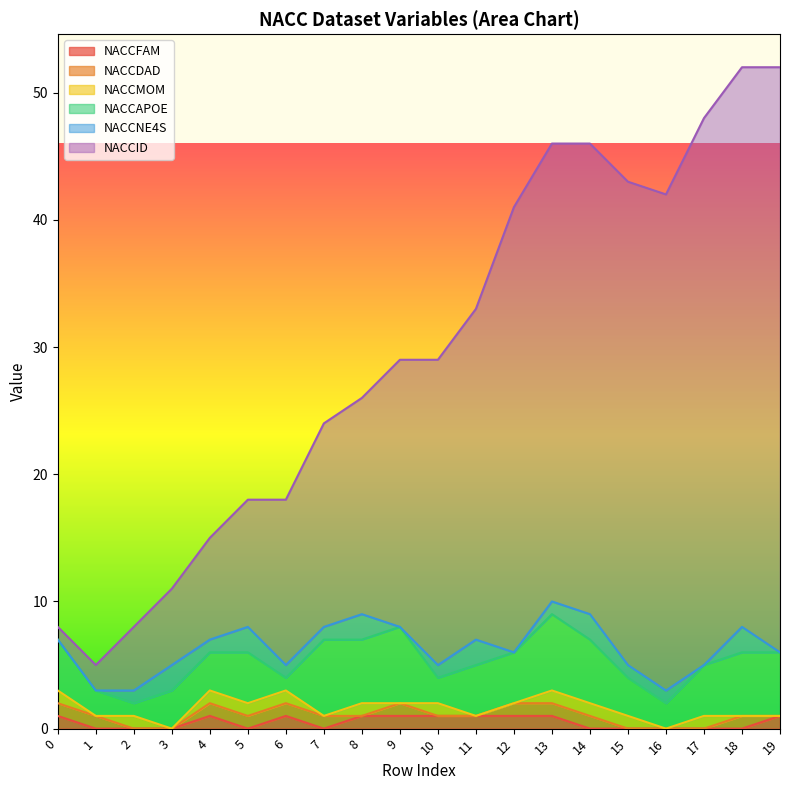

Where is the first local minimum for NACCFAM?

5